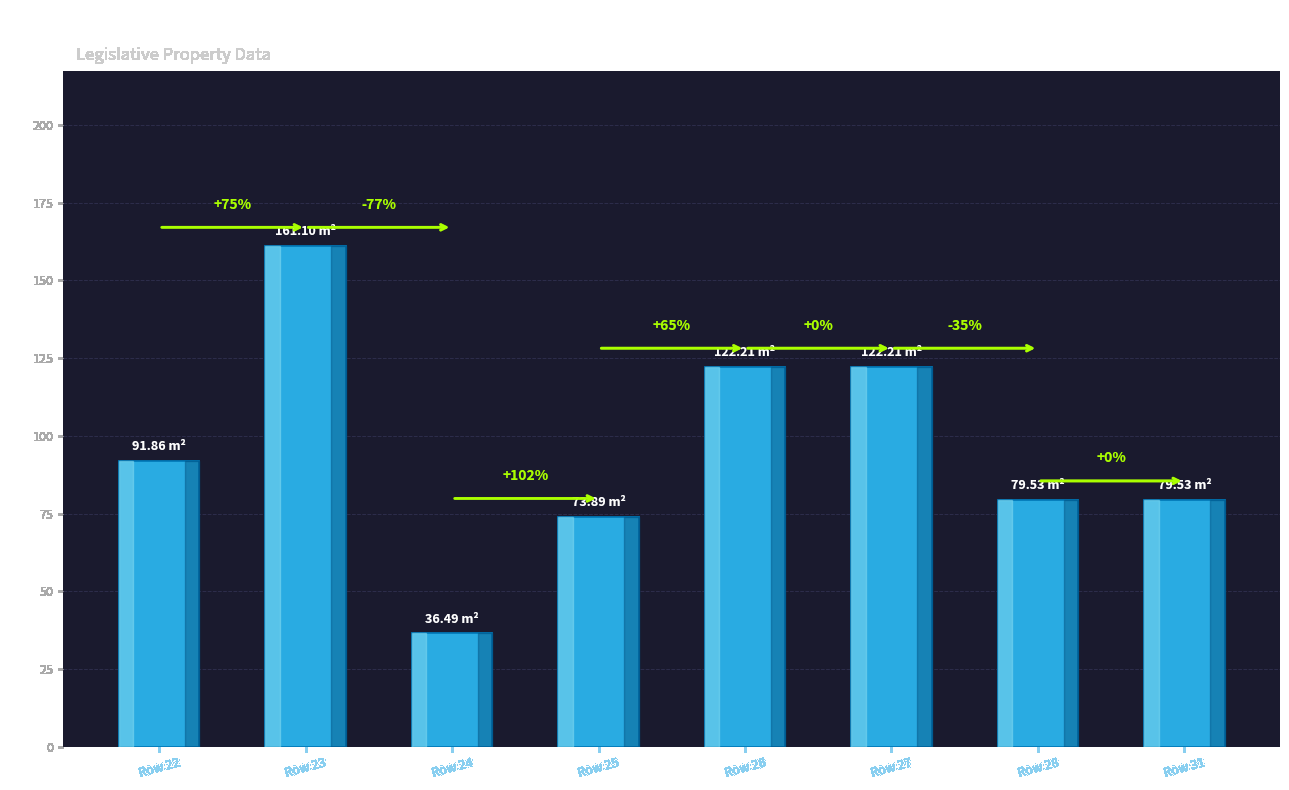

Read the value at Row 28.

79.5